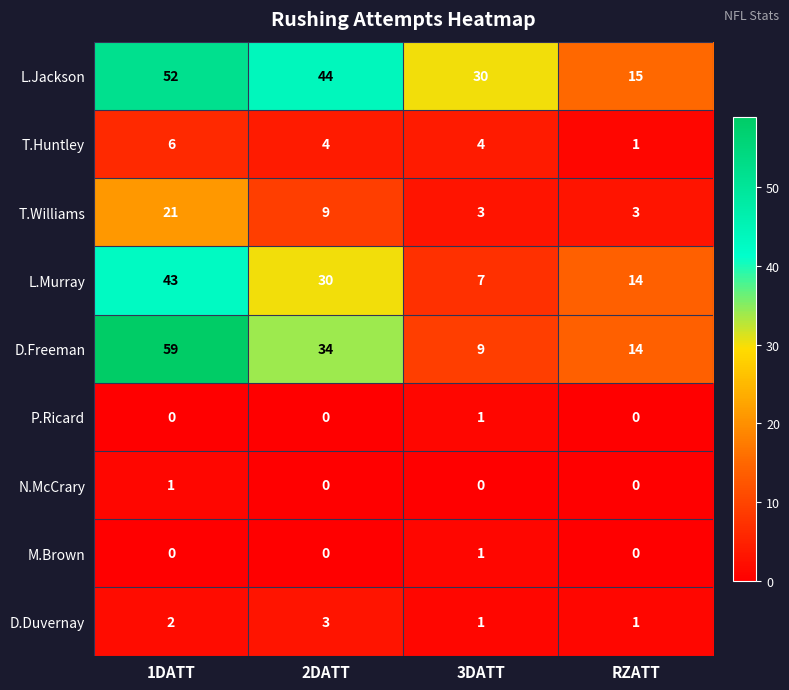

Which series has the largest total across all categories?

L.Jackson